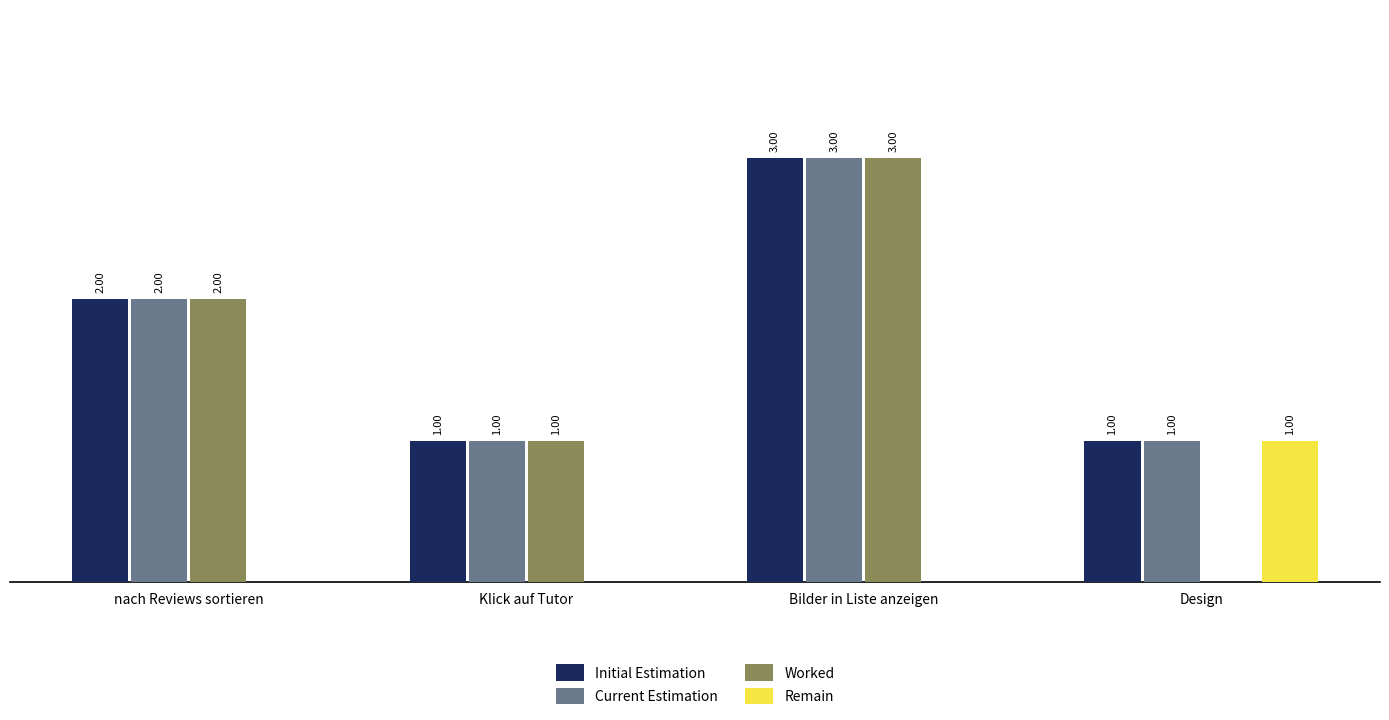

Between nach Reviews sortieren and Design, which series saw the biggest shift?

Worked